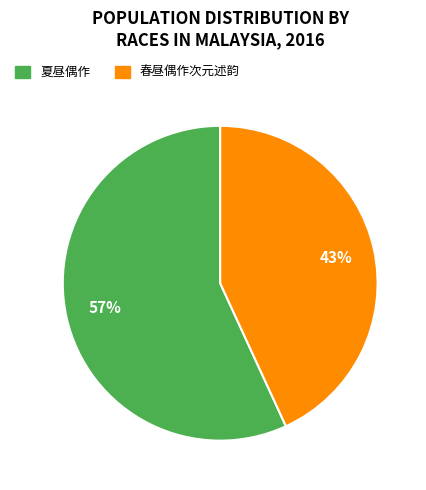

To the nearest percent, what is the average slice percentage?

50%